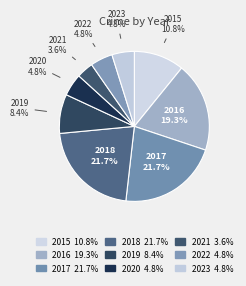

Does any single category account for the majority?

No